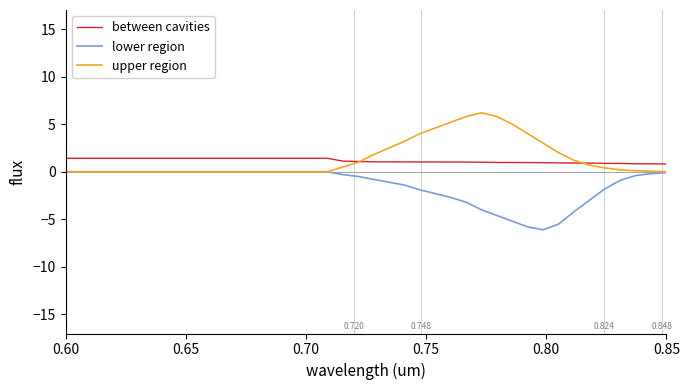

What is the average value of the upper region series?

1.4